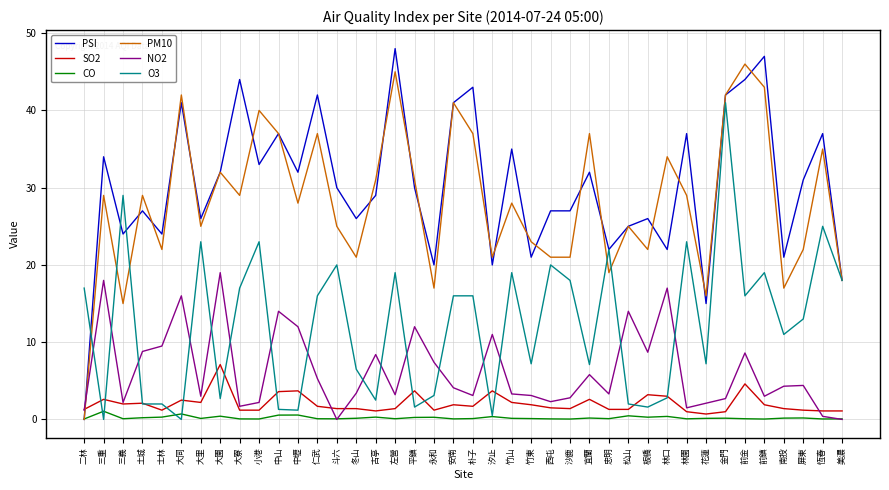

How many values in the PM10 series are below 29?

20